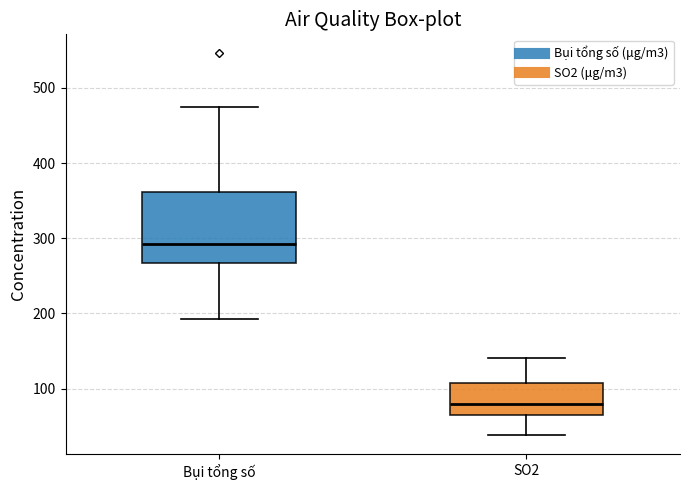

Where does the lower whisker of the box for Bụi tổng số end on the y-axis? The values are not printed on the chart, so give them approximately, as read against the axis.

190